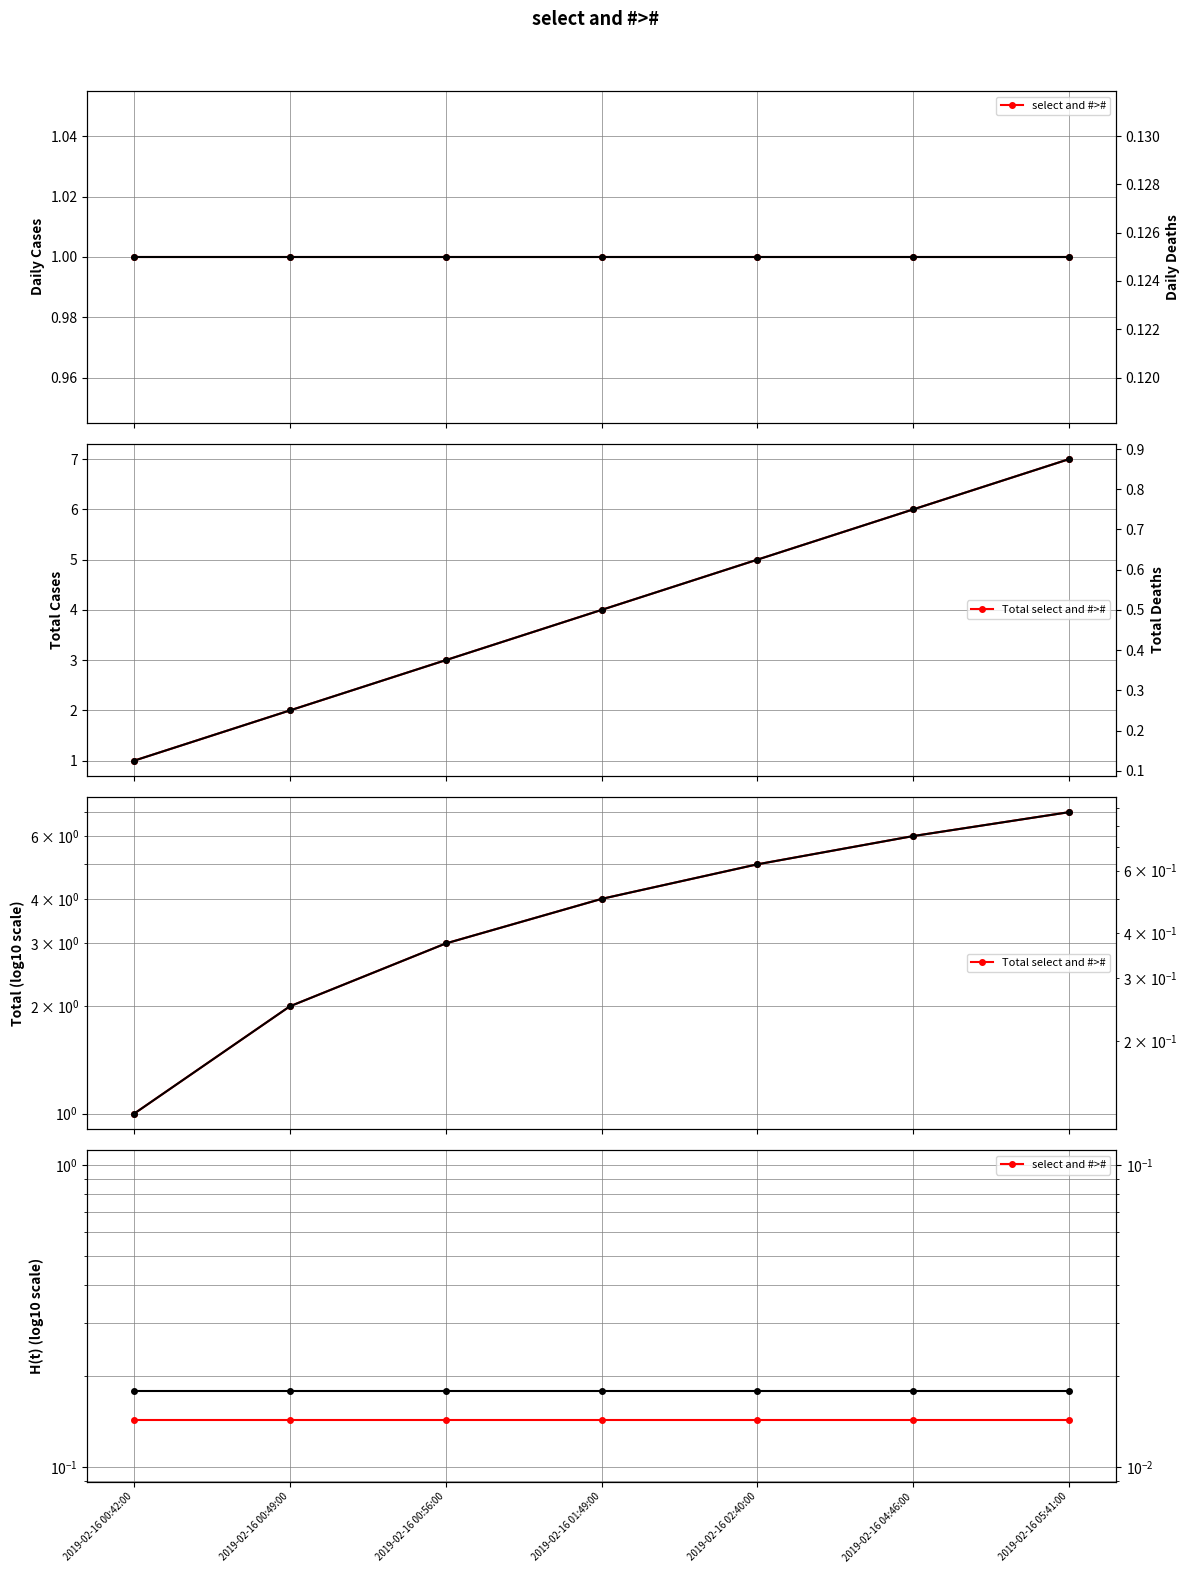

Reading left to right, extract all data points from this chart.

select and #>#: 2019-02-16 00:42:00=0.1	2019-02-16 00:49:00=0.1	2019-02-16 00:56:00=0.1	2019-02-16 01:49:00=0.1	2019-02-16 02:40:00=0.1	2019-02-16 04:46:00=0.1	2019-02-16 05:41:00=0.1
Total select and #>#: 2019-02-16 00:42:00=1.0	2019-02-16 00:49:00=2.0	2019-02-16 00:56:00=3.0	2019-02-16 01:49:00=4.0	2019-02-16 02:40:00=5.0	2019-02-16 04:46:00=6.0	2019-02-16 05:41:00=7.0
Derived: 2019-02-16 00:42:00=0.1	2019-02-16 00:49:00=0.1	2019-02-16 00:56:00=0.1	2019-02-16 01:49:00=0.1	2019-02-16 02:40:00=0.1	2019-02-16 04:46:00=0.1	2019-02-16 05:41:00=0.1
Total Derived: 2019-02-16 00:42:00=0.1	2019-02-16 00:49:00=0.2	2019-02-16 00:56:00=0.4	2019-02-16 01:49:00=0.5	2019-02-16 02:40:00=0.6	2019-02-16 04:46:00=0.8	2019-02-16 05:41:00=0.9
Derived H(t): 2019-02-16 00:42:00=0.0	2019-02-16 00:49:00=0.0	2019-02-16 00:56:00=0.0	2019-02-16 01:49:00=0.0	2019-02-16 02:40:00=0.0	2019-02-16 04:46:00=0.0	2019-02-16 05:41:00=0.0